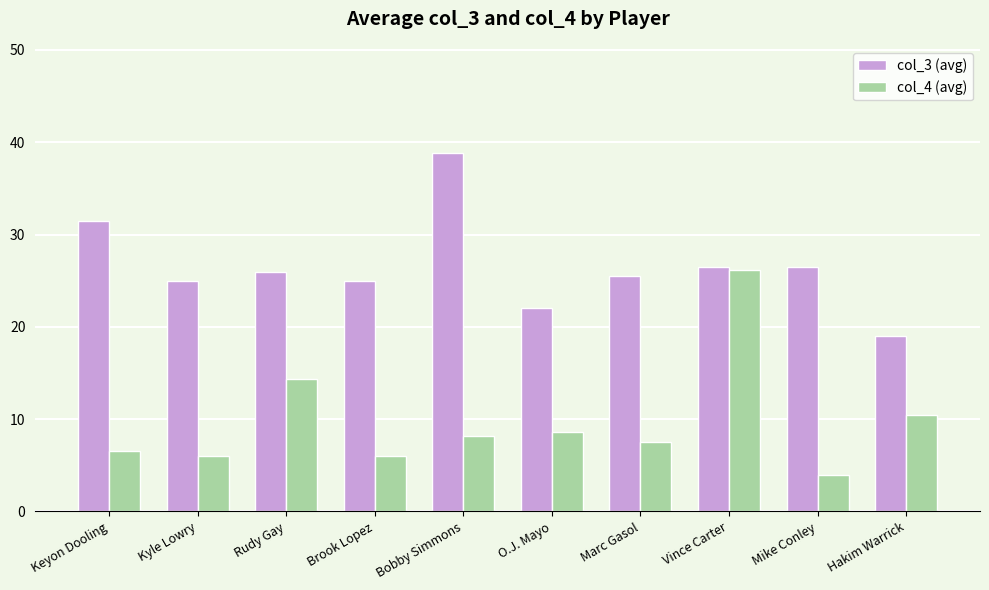

At which label does col_3 (avg) first exceed 25?

Keyon Dooling